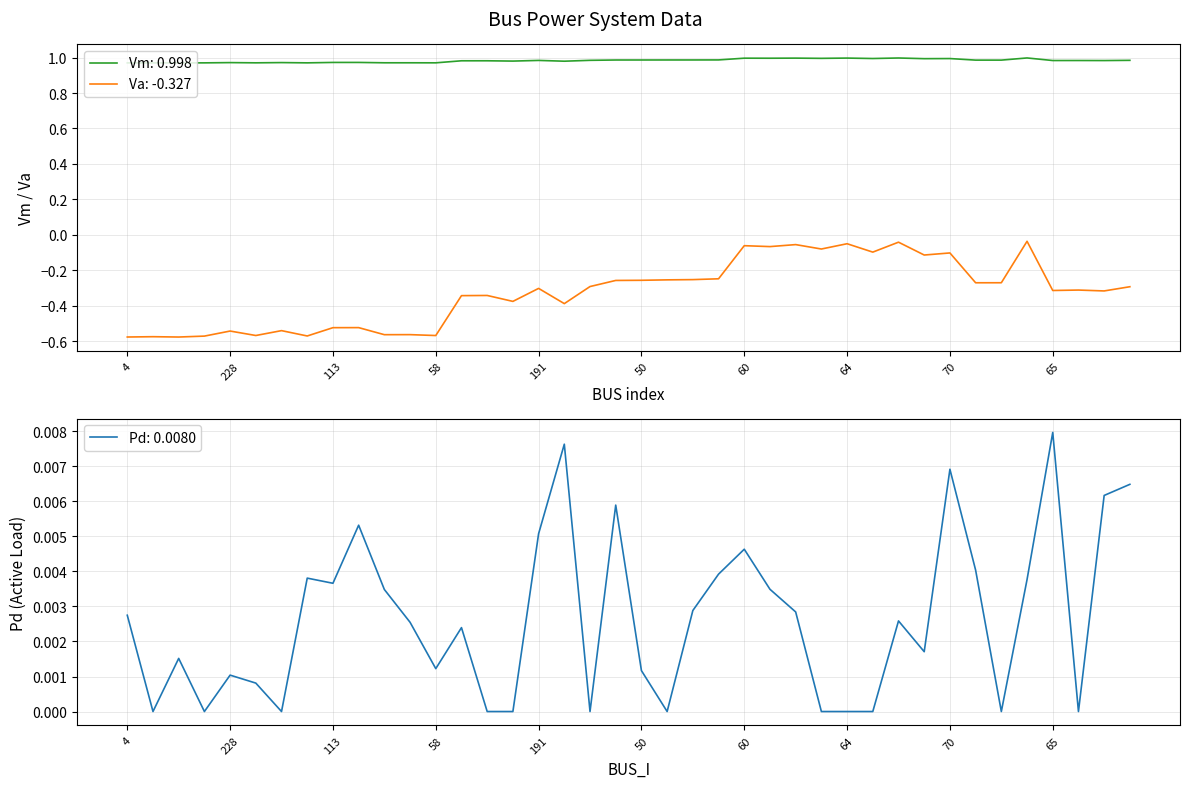

True or false: Vm and Pd cross at least once.

False